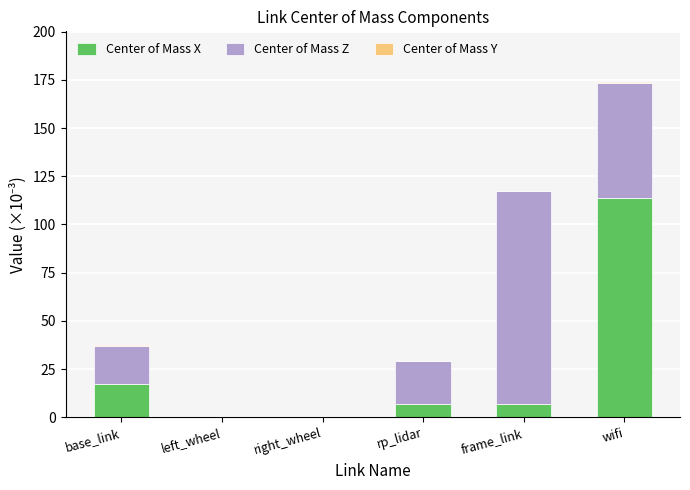

What is the sum of all Center of Mass X values?

145.2